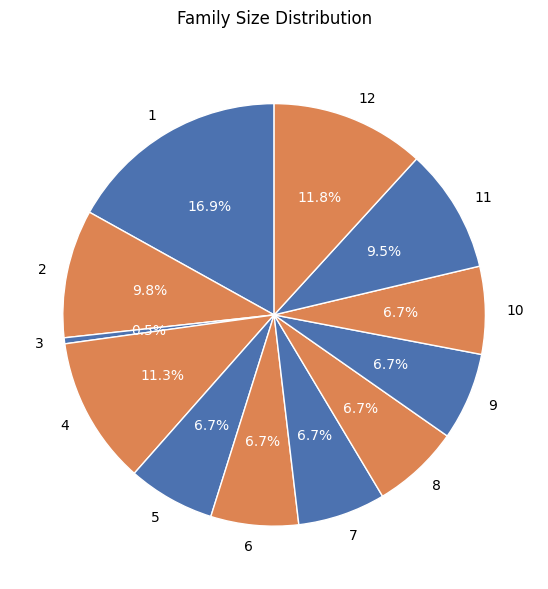

Does 1 represent more than half of the total?

No